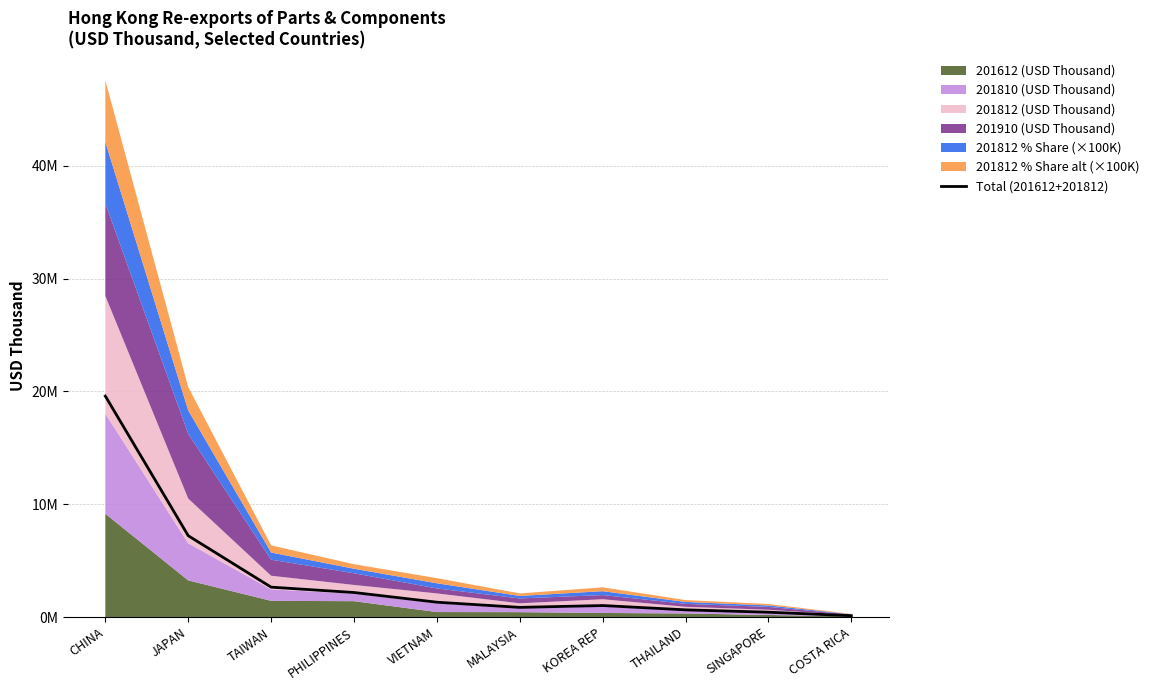

Read the value at COSTA RICA.

125308.7